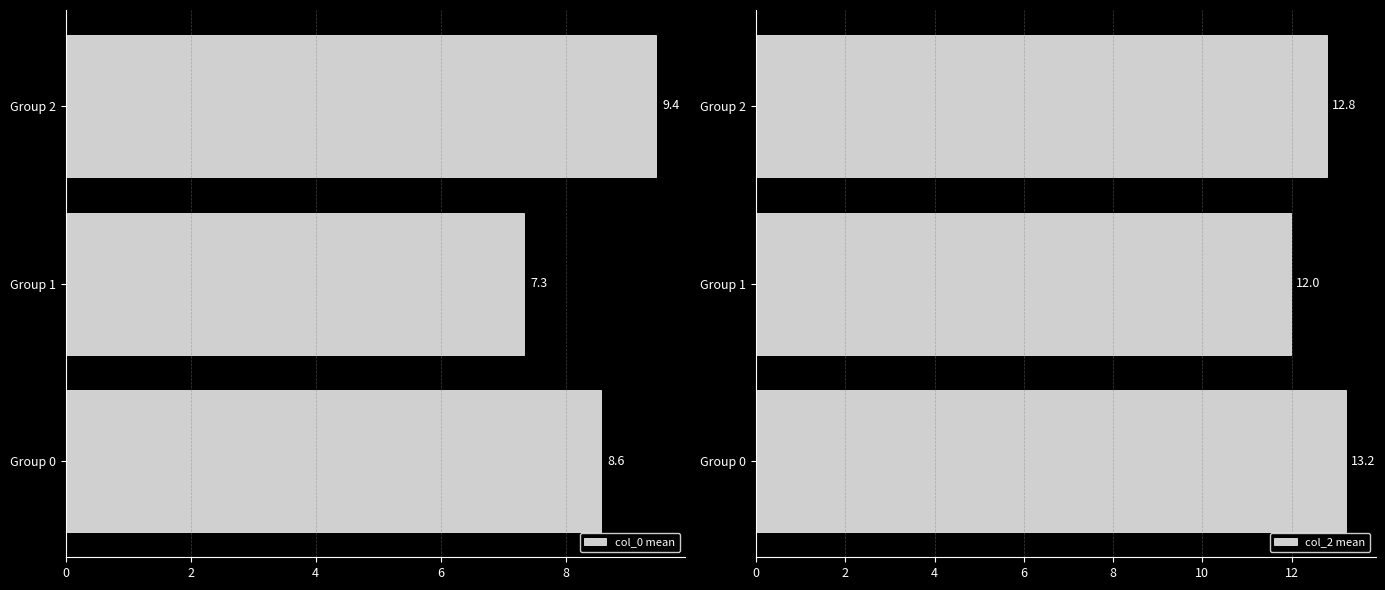

Is it true that col_2 mean equals 12.8 at Group 2?

True